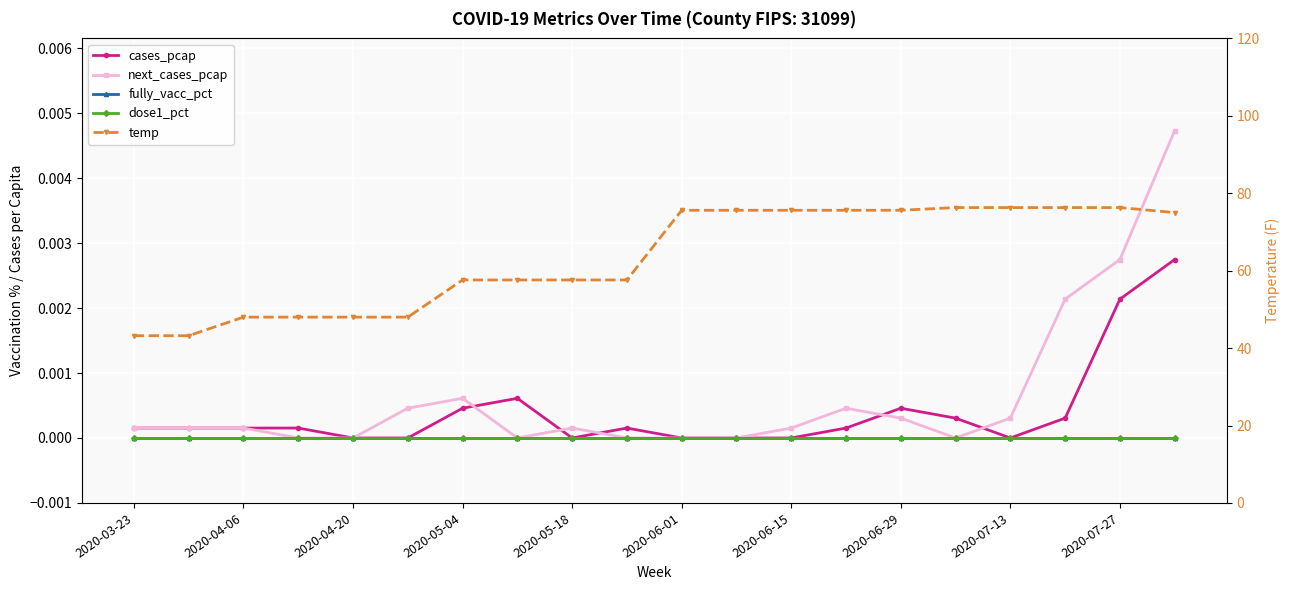

What are all the series names shown in the legend?

cases_pcap, next_cases_pcap, fully_vacc_pct, dose1_pct, temp